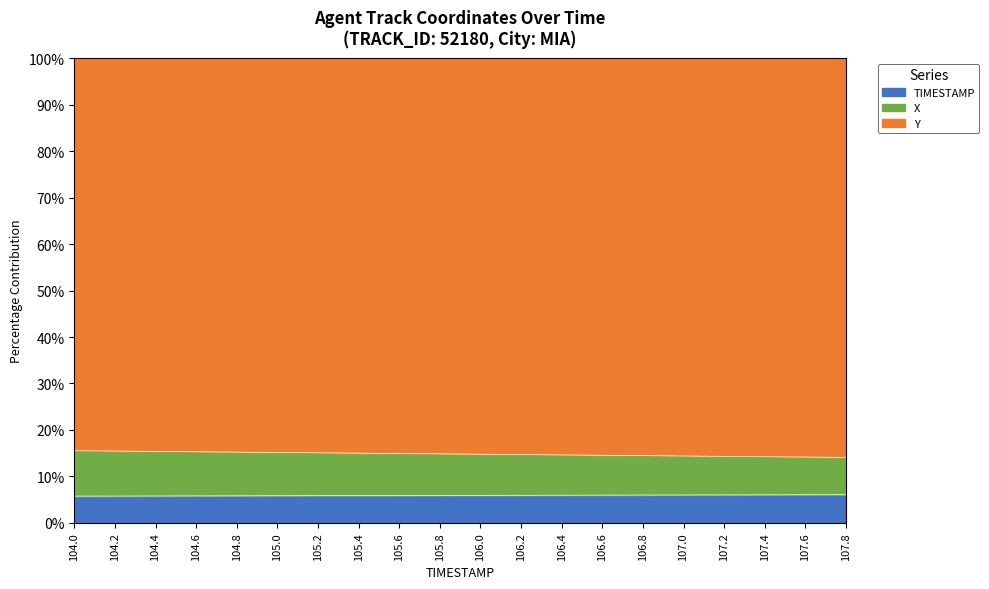

Which series changed the most between 104.4 and 106.4?

X